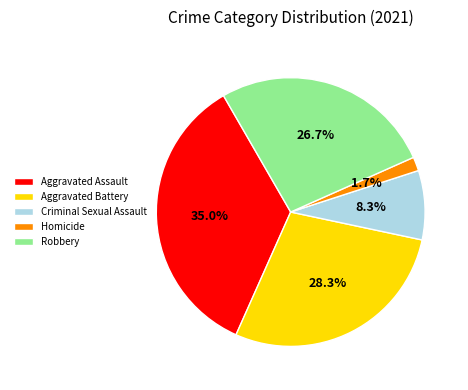

Is the sum of Homicide and Aggravated Battery greater than half?

No